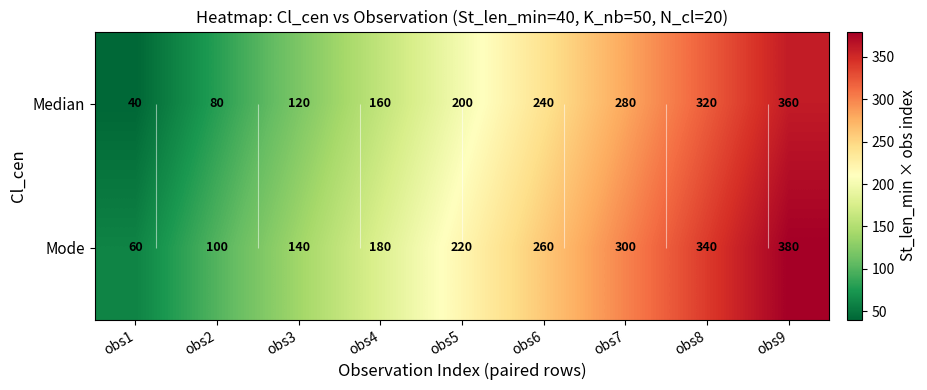

Between obs6 and obs2, which is larger?

obs6